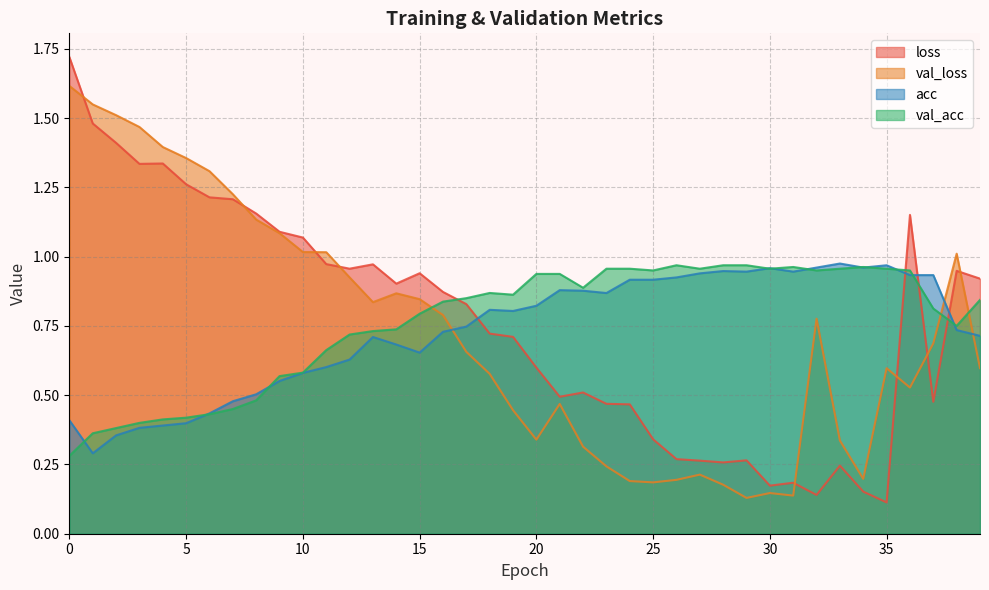

Between 9 and 39, which series saw the biggest shift?

val_loss